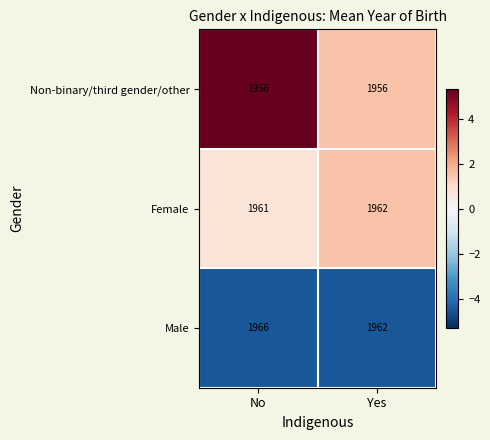

Rank the series at No from highest to lowest value.

Male, Female, Non-binary/third gender/other